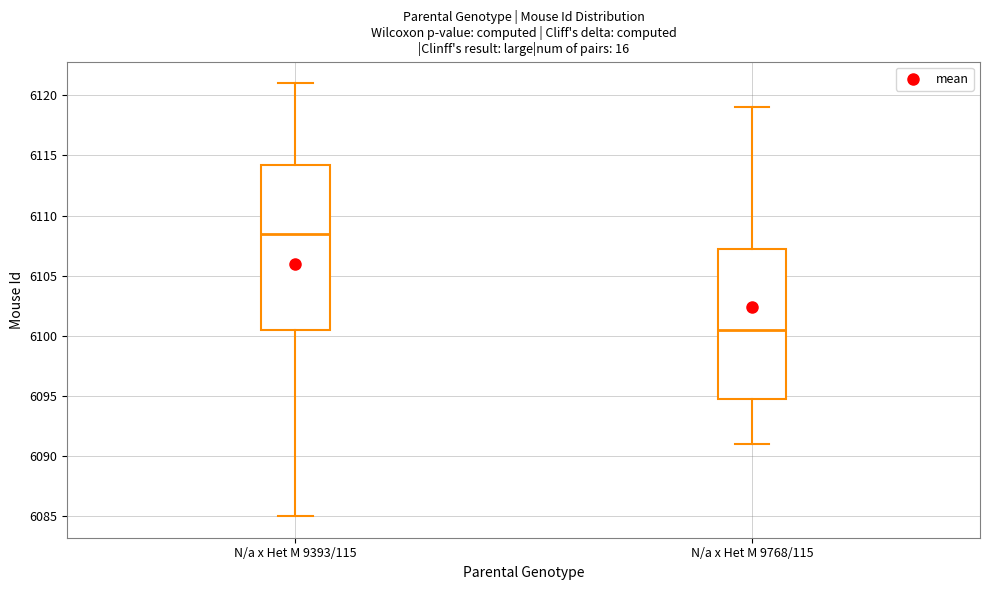

Which box has the highest median line?

N/a x Het M 9393/115